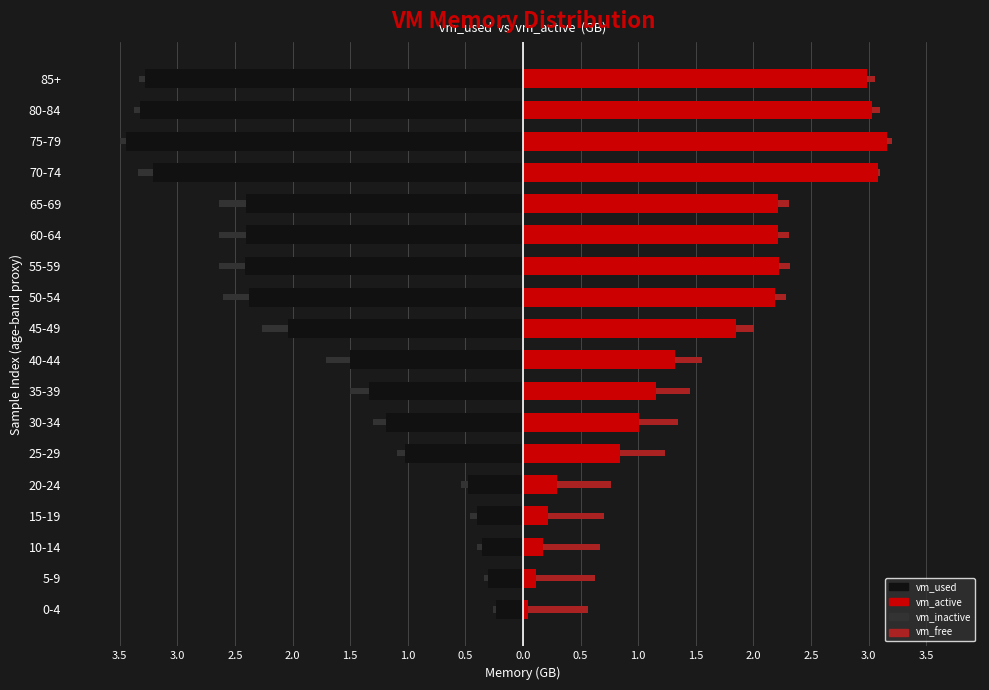

What is the average value of the vm_used series?

-1.8